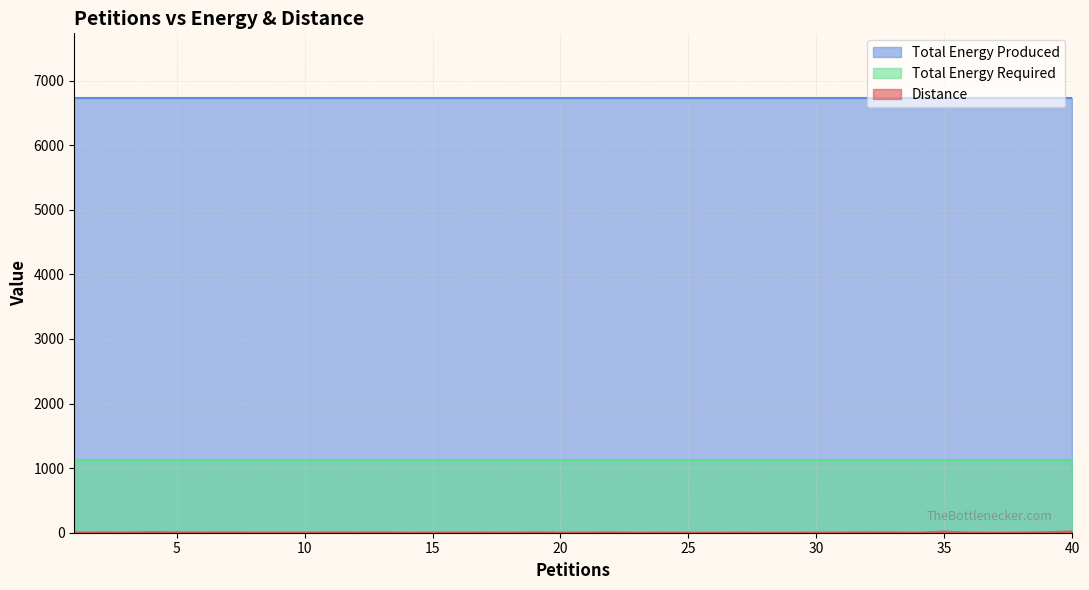

How many data points does each series have?

40